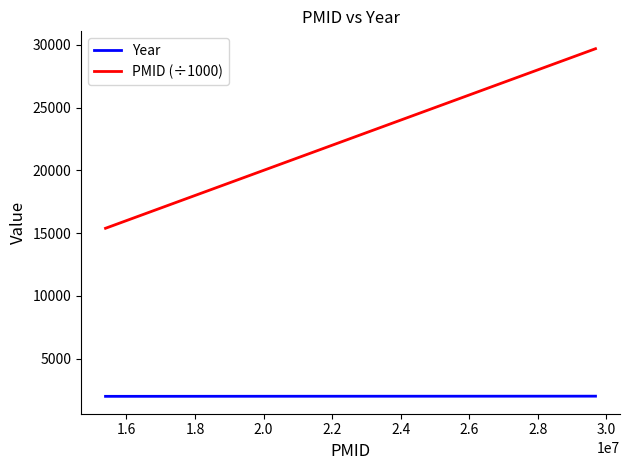

Rank the series by their average value, from highest to lowest.

PMID (÷1000), Year